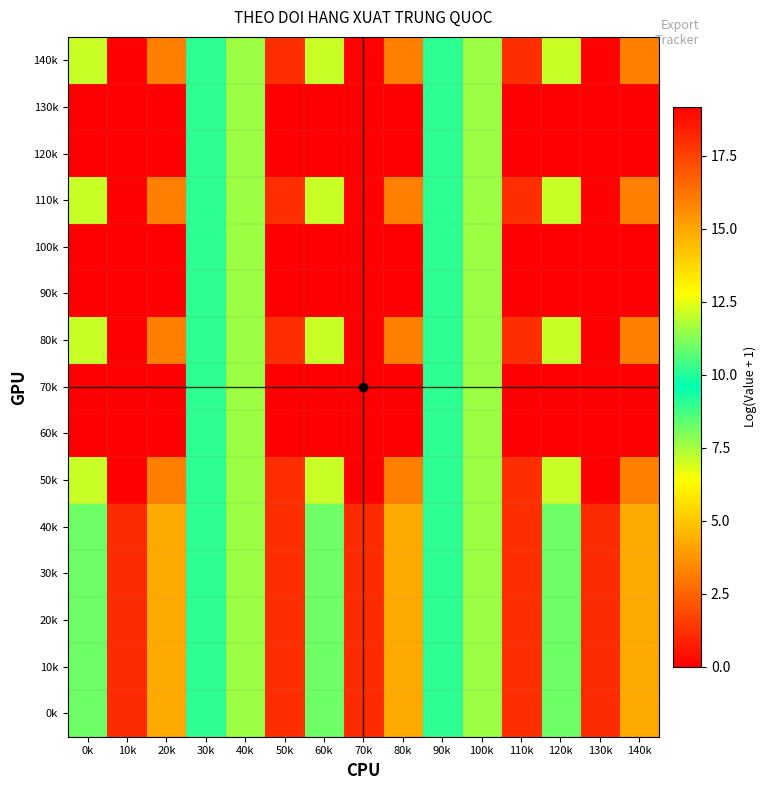

Reading right to left, what are all the values shown in this chart?

0k: 140k=14.9	130k=18.1	120k=11.0	110k=1.2	100k=7.6	90k=10.2	80k=14.9	70k=18.1	60k=11.0	50k=1.2	40k=7.6	30k=10.2	20k=14.9	10k=18.1	0k=11.0
10k: 140k=14.9	130k=18.1	120k=11.0	110k=1.2	100k=7.6	90k=10.2	80k=14.9	70k=18.1	60k=11.0	50k=1.2	40k=7.6	30k=10.2	20k=14.9	10k=18.1	0k=11.0
20k: 140k=14.9	130k=18.1	120k=11.0	110k=1.2	100k=7.6	90k=10.2	80k=14.9	70k=18.1	60k=11.0	50k=1.2	40k=7.6	30k=10.2	20k=14.9	10k=18.1	0k=11.0
30k: 140k=14.9	130k=18.1	120k=11.0	110k=1.2	100k=7.6	90k=10.2	80k=14.9	70k=18.1	60k=11.0	50k=1.2	40k=7.6	30k=10.2	20k=14.9	10k=18.1	0k=11.0
40k: 140k=14.9	130k=18.1	120k=11.0	110k=1.2	100k=7.6	90k=10.2	80k=14.9	70k=18.1	60k=11.0	50k=1.2	40k=7.6	30k=10.2	20k=14.9	10k=18.1	0k=11.0
50k: 140k=16.0	130k=19.2	120k=12.1	110k=1.2	100k=7.6	90k=10.2	80k=16.0	70k=19.2	60k=12.1	50k=1.2	40k=7.6	30k=10.2	20k=16.0	10k=19.2	0k=12.1
60k: 140k=0.0	130k=0.0	120k=0.0	110k=0.0	100k=7.6	90k=10.2	80k=0.0	70k=0.0	60k=0.0	50k=0.0	40k=7.6	30k=10.2	20k=0.0	10k=0.0	0k=0.0
70k: 140k=0.0	130k=0.0	120k=0.0	110k=0.0	100k=7.6	90k=10.2	80k=0.0	70k=0.0	60k=0.0	50k=0.0	40k=7.6	30k=10.2	20k=0.0	10k=0.0	0k=0.0
80k: 140k=16.0	130k=19.2	120k=12.1	110k=1.2	100k=7.6	90k=10.2	80k=16.0	70k=19.2	60k=12.1	50k=1.2	40k=7.6	30k=10.2	20k=16.0	10k=19.2	0k=12.1
90k: 140k=0.0	130k=0.0	120k=0.0	110k=0.0	100k=7.6	90k=10.2	80k=0.0	70k=0.0	60k=0.0	50k=0.0	40k=7.6	30k=10.2	20k=0.0	10k=0.0	0k=0.0
100k: 140k=0.0	130k=0.0	120k=0.0	110k=0.0	100k=7.6	90k=10.2	80k=0.0	70k=0.0	60k=0.0	50k=0.0	40k=7.6	30k=10.2	20k=0.0	10k=0.0	0k=0.0
110k: 140k=16.0	130k=19.1	120k=12.1	110k=1.2	100k=7.6	90k=10.2	80k=16.0	70k=19.1	60k=12.1	50k=1.2	40k=7.6	30k=10.2	20k=16.0	10k=19.1	0k=12.1
120k: 140k=0.0	130k=0.0	120k=0.0	110k=0.0	100k=7.6	90k=10.2	80k=0.0	70k=0.0	60k=0.0	50k=0.0	40k=7.6	30k=10.2	20k=0.0	10k=0.0	0k=0.0
130k: 140k=0.0	130k=0.0	120k=0.0	110k=0.0	100k=7.6	90k=10.2	80k=0.0	70k=0.0	60k=0.0	50k=0.0	40k=7.6	30k=10.2	20k=0.0	10k=0.0	0k=0.0
140k: 140k=16.0	130k=19.1	120k=12.1	110k=1.2	100k=7.6	90k=10.2	80k=16.0	70k=19.1	60k=12.1	50k=1.2	40k=7.6	30k=10.2	20k=16.0	10k=19.1	0k=12.1